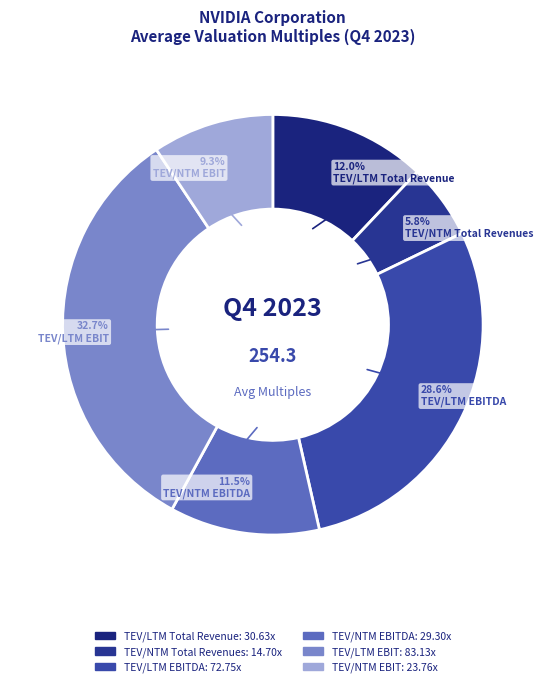

Count the number of slices in the pie.

6